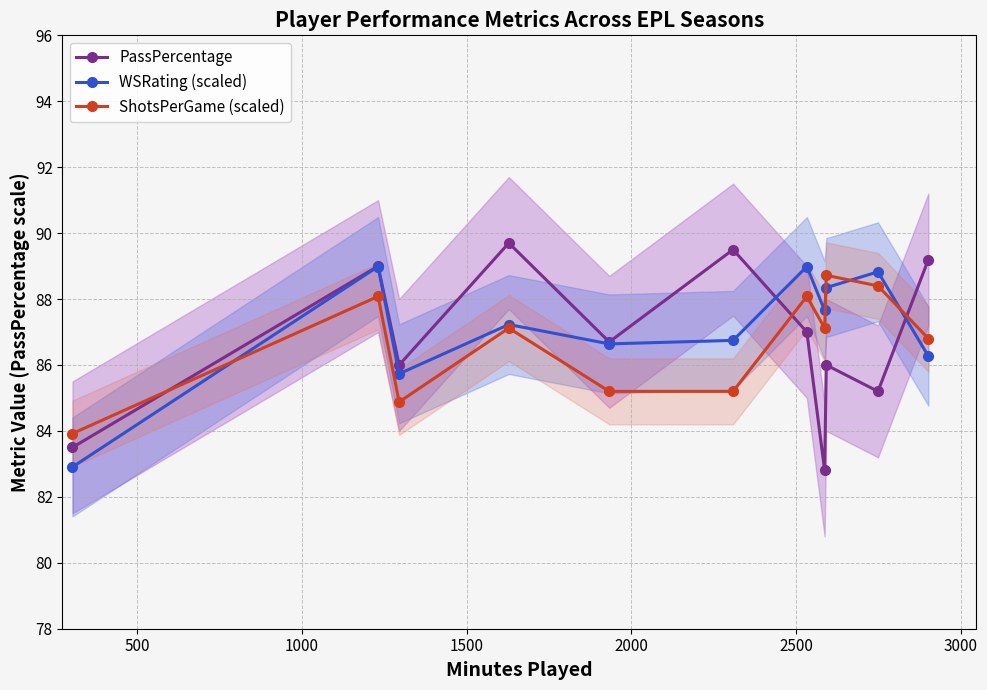

How many intersections are there between ShotsPerGame (scaled) and PassPercentage?

3